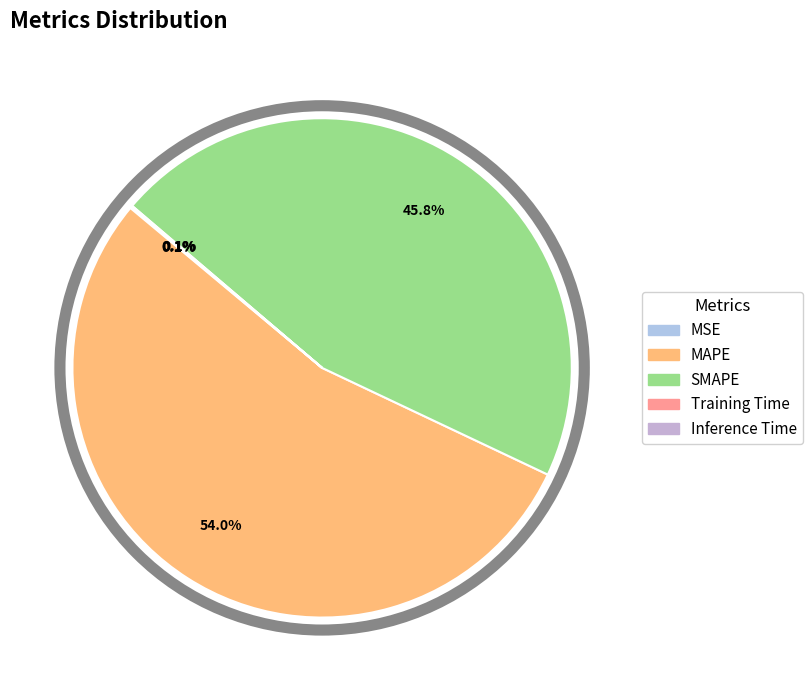

Which category accounts for the majority?

MAPE